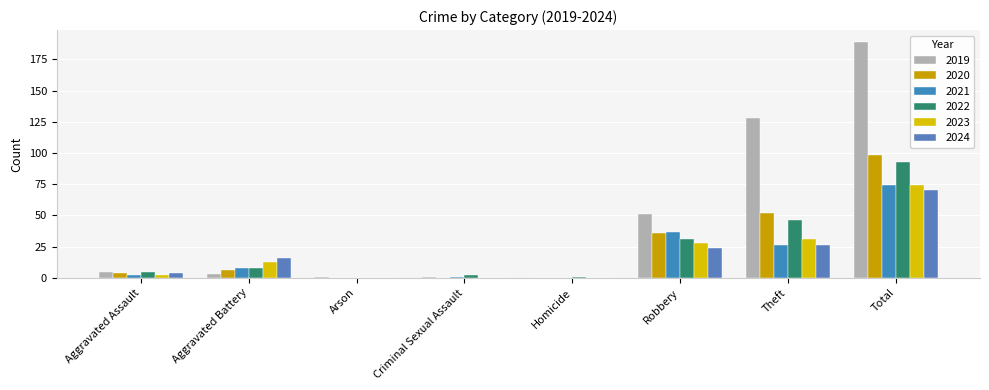

What is the label of the 5th bar from the right?

Criminal Sexual Assault